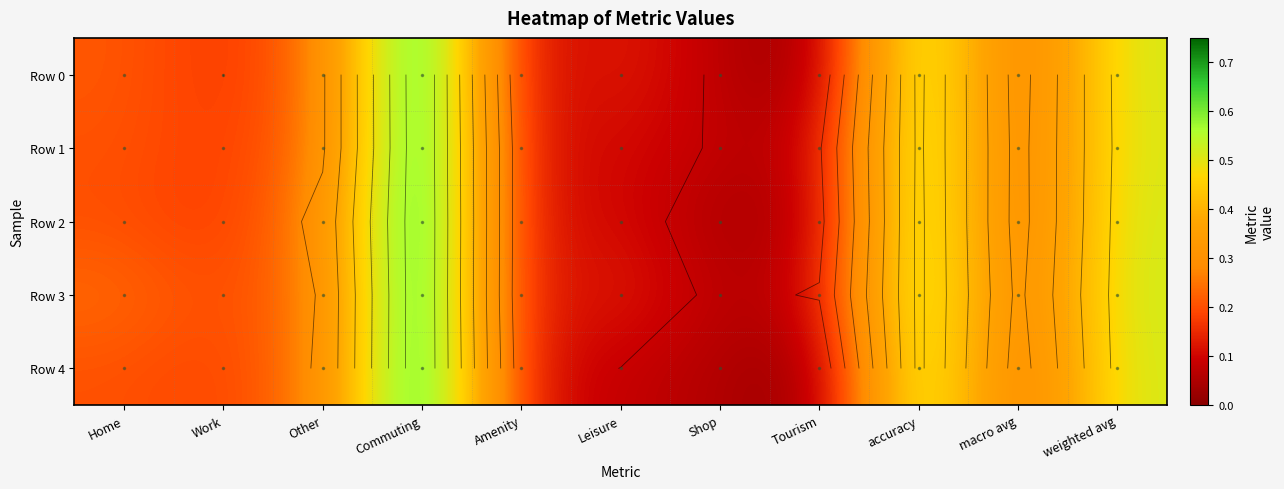

Which label corresponds to the smallest value in the chart?

Tourism